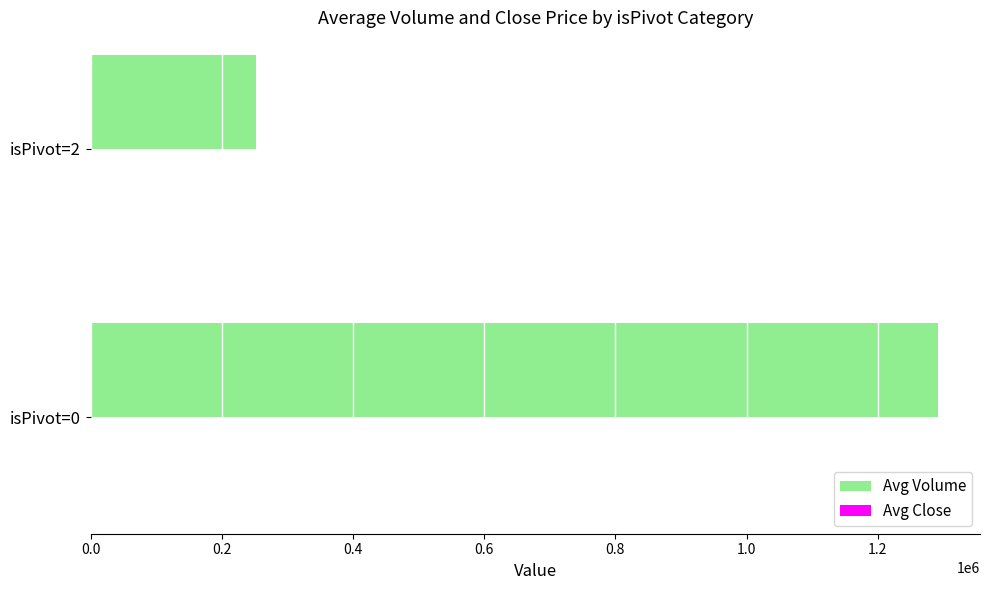

Which series has the largest total across all categories?

Avg Volume